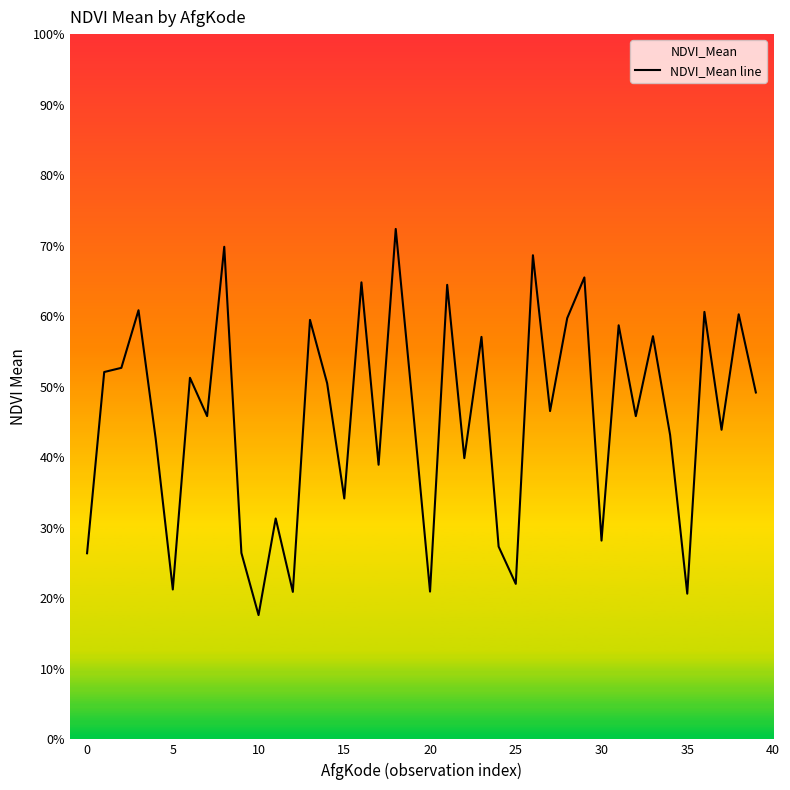

Is it true that the value at 35 is 0.3?

False